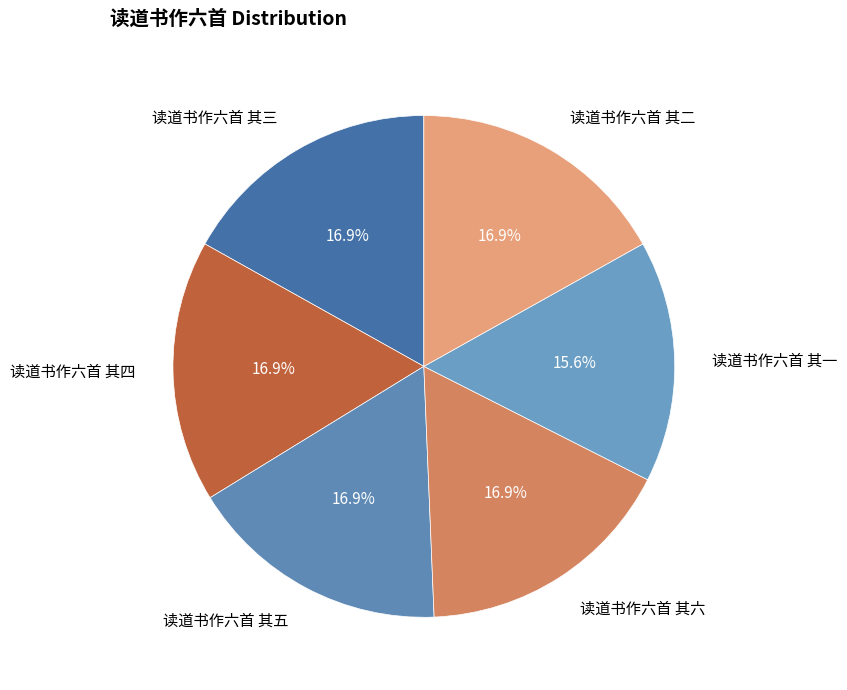

True or false: 读道书作六首 其三 accounts for 17% of the total.

True